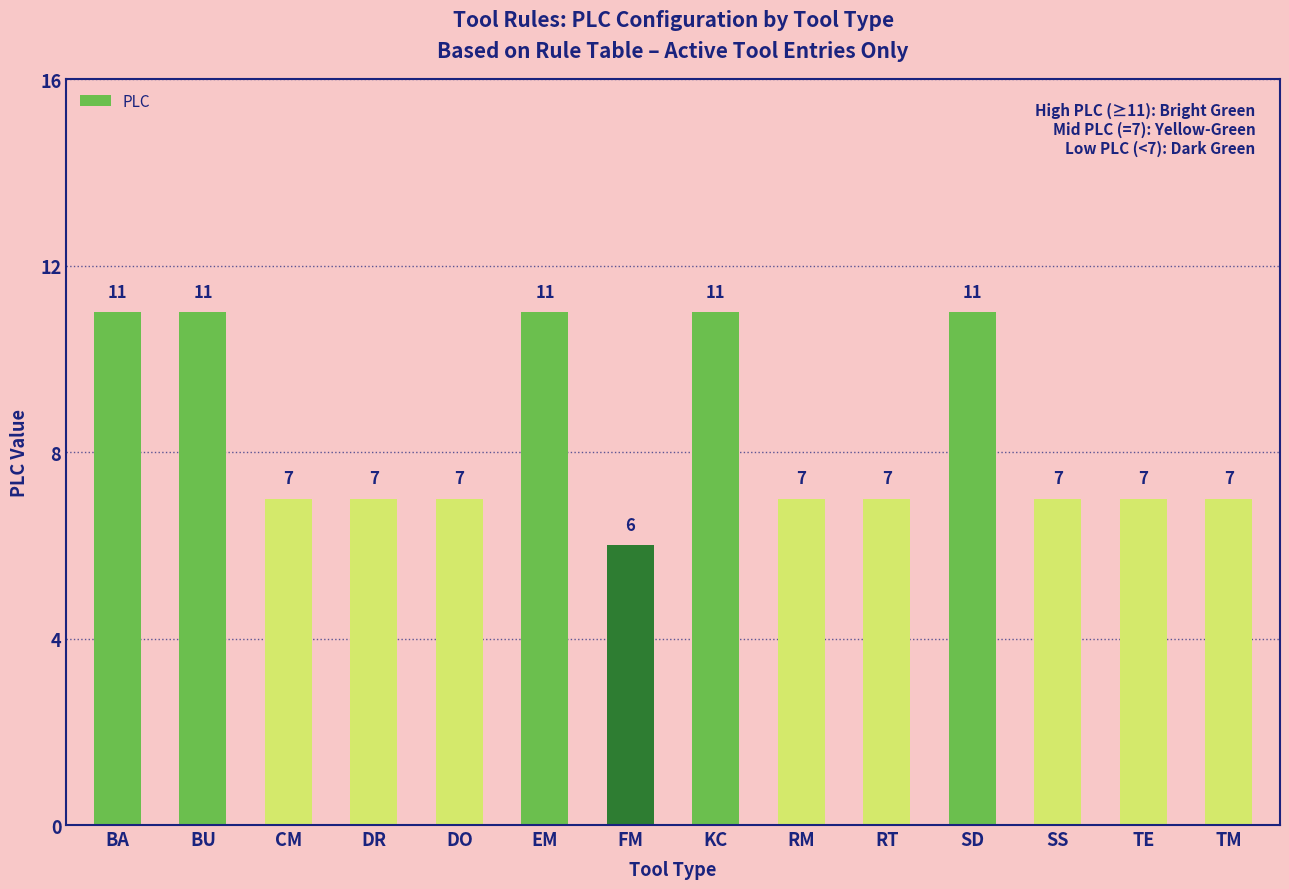

Read the value at SD.

11